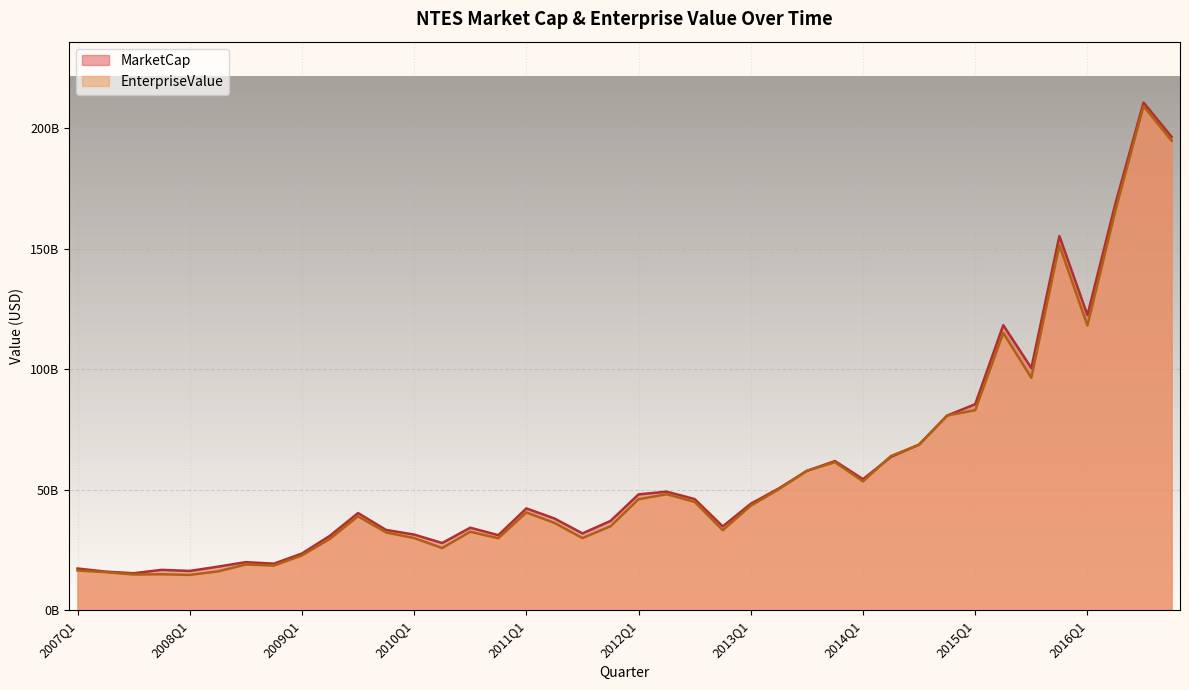

After their last crossing, which series has the higher values: EnterpriseValue or MarketCap?

MarketCap